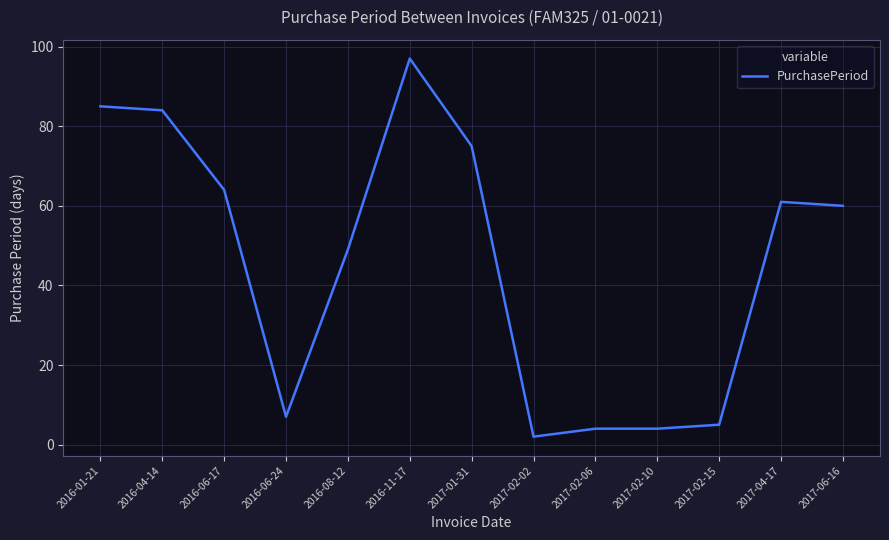

The chart shows a value of 31 at 2017-04-17. True or false?

False